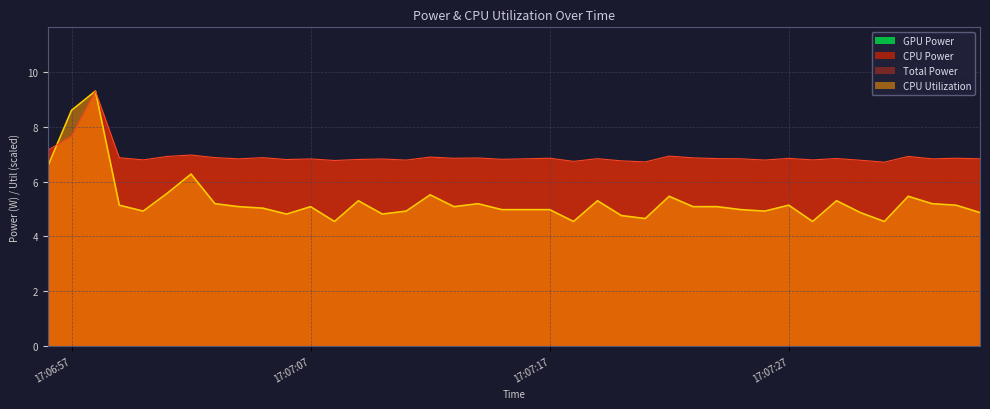

List the labels in order of CPU Utilization value, smallest first.

2025-03-20 17:07:08, 2025-03-20 17:07:18, 2025-03-20 17:07:28, 2025-03-20 17:07:31, 2025-03-20 17:07:21, 2025-03-20 17:07:20, 2025-03-20 17:07:06, 2025-03-20 17:07:10, 2025-03-20 17:07:30, 2025-03-20 17:07:35, 2025-03-20 17:07:00, 2025-03-20 17:07:11, 2025-03-20 17:07:26, 2025-03-20 17:07:15, 2025-03-20 17:07:16, 2025-03-20 17:07:17, 2025-03-20 17:07:25, 2025-03-20 17:07:05, 2025-03-20 17:07:04, 2025-03-20 17:07:07, 2025-03-20 17:07:13, 2025-03-20 17:07:23, 2025-03-20 17:07:24, 2025-03-20 17:06:59, 2025-03-20 17:07:27, 2025-03-20 17:07:34, 2025-03-20 17:07:03, 2025-03-20 17:07:14, 2025-03-20 17:07:33, 2025-03-20 17:07:09, 2025-03-20 17:07:19, 2025-03-20 17:07:29, 2025-03-20 17:07:22, 2025-03-20 17:07:32, 2025-03-20 17:07:12, 2025-03-20 17:07:01, 2025-03-20 17:07:02, 2025-03-20 17:06:56, 2025-03-20 17:06:57, 2025-03-20 17:06:58